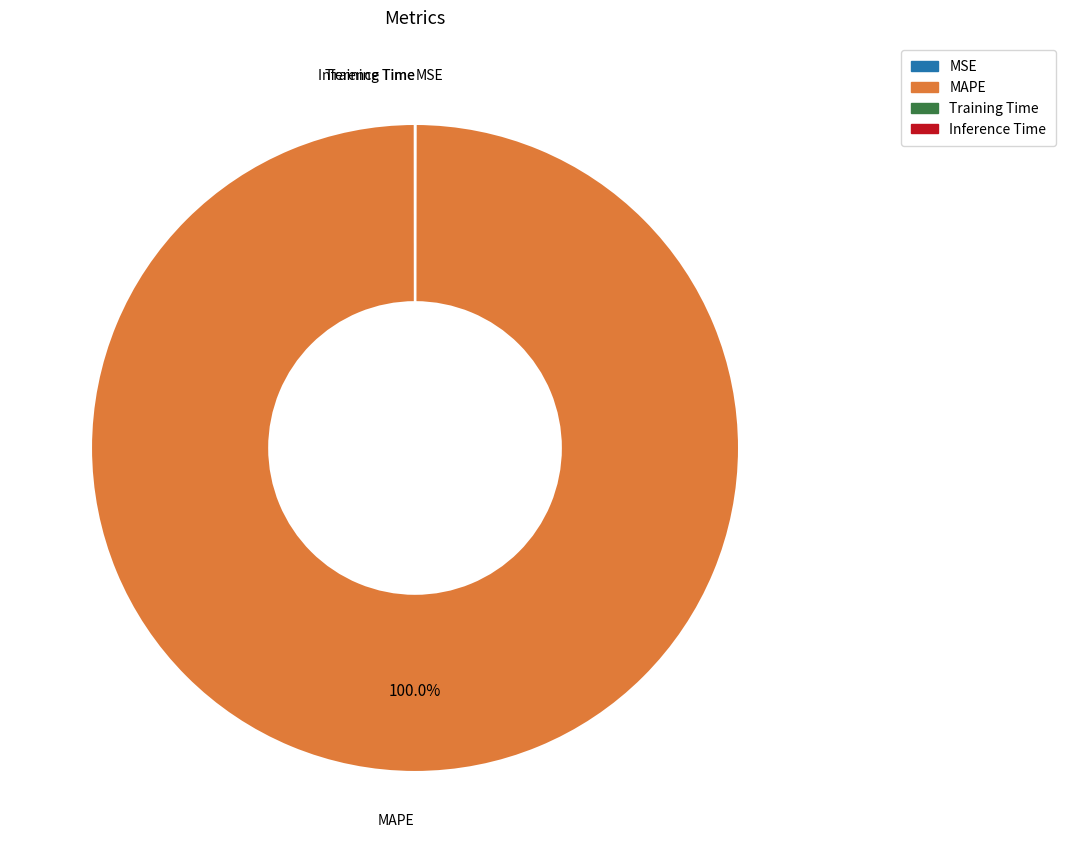

Which slice is the largest?

MAPE